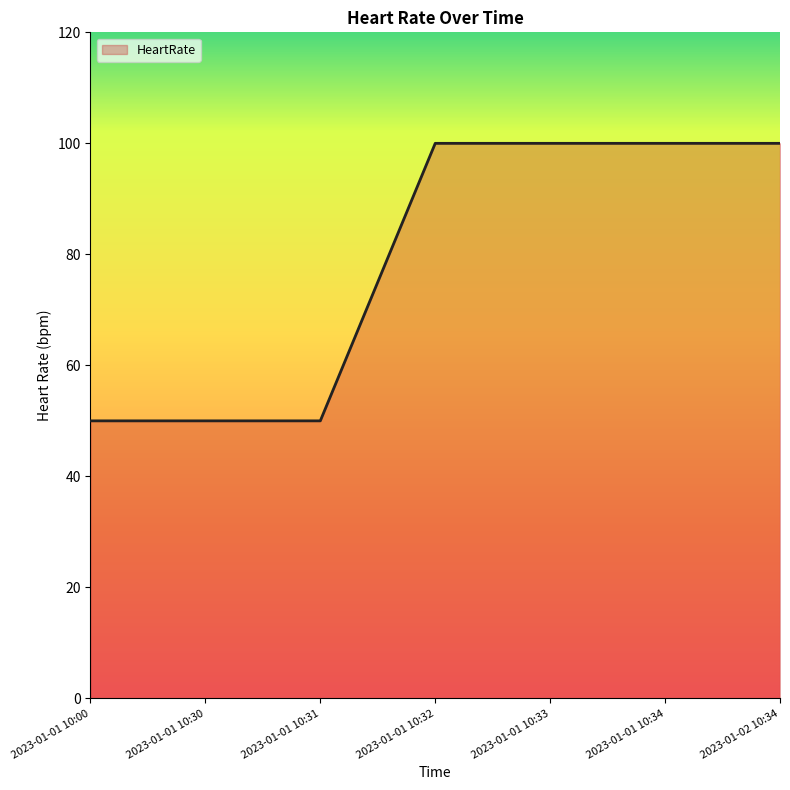

True or false: the data shows 168 at 2023-01-01 10:32.

False